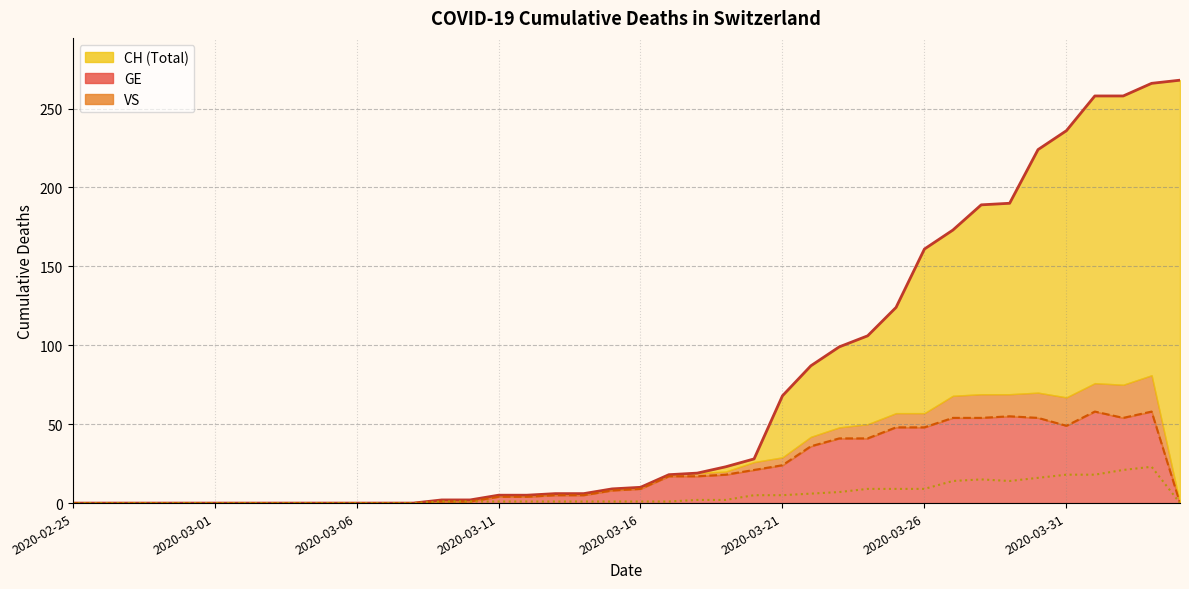

What is the maximum value shown in the chart?

268